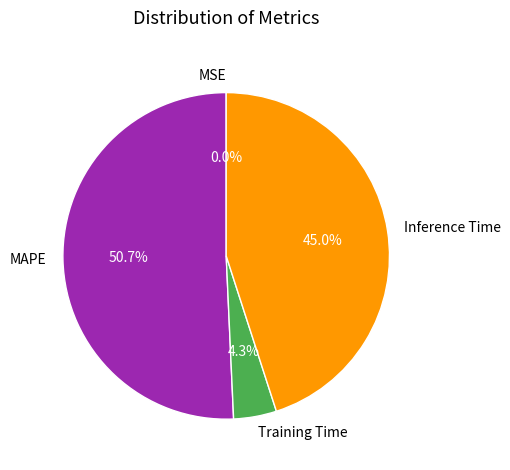

Do Inference Time and MAPE together represent more than half of the pie?

Yes